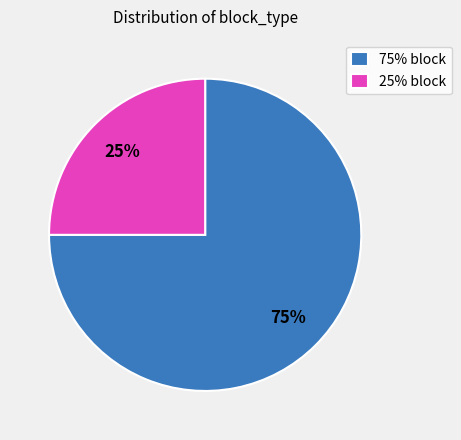

To the nearest percent, what is the average slice percentage?

50%